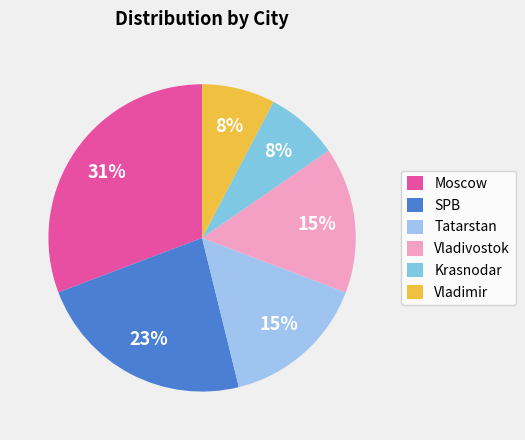

What is the ratio of the value at Tatarstan to the value at Moscow?

0.5